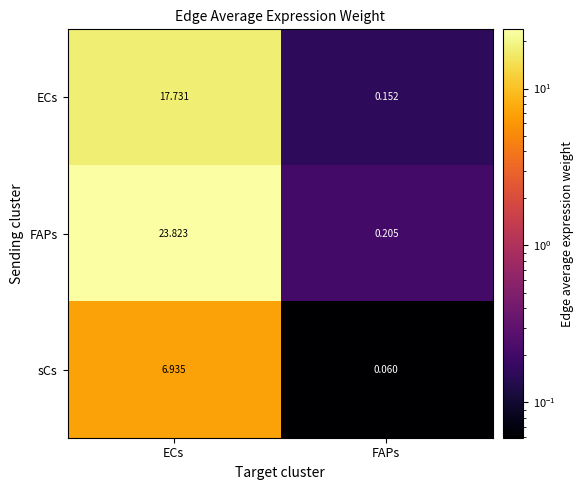

Which series has the largest total across all categories?

FAPs